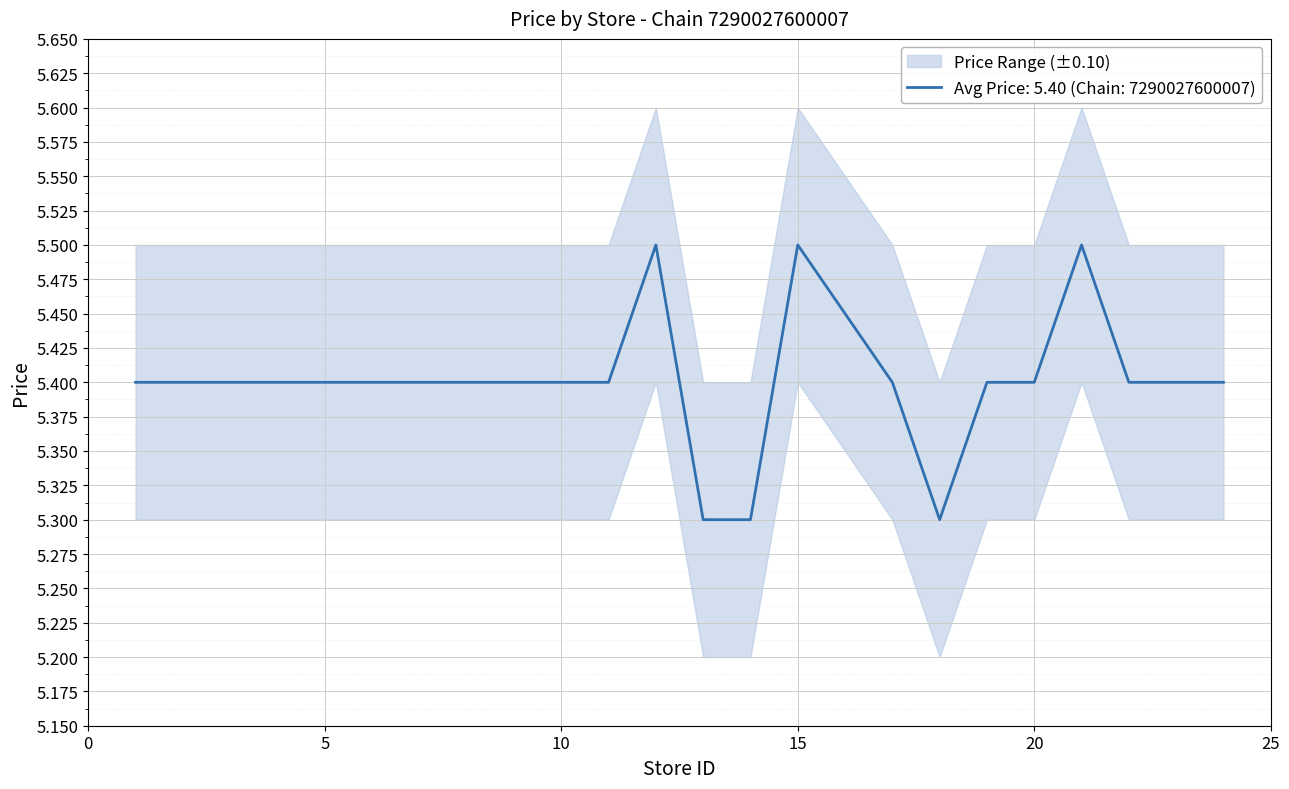

The value of Avg Price: 5.40 (Chain: 7290027600007) at 15 is 1.8. True or false?

False